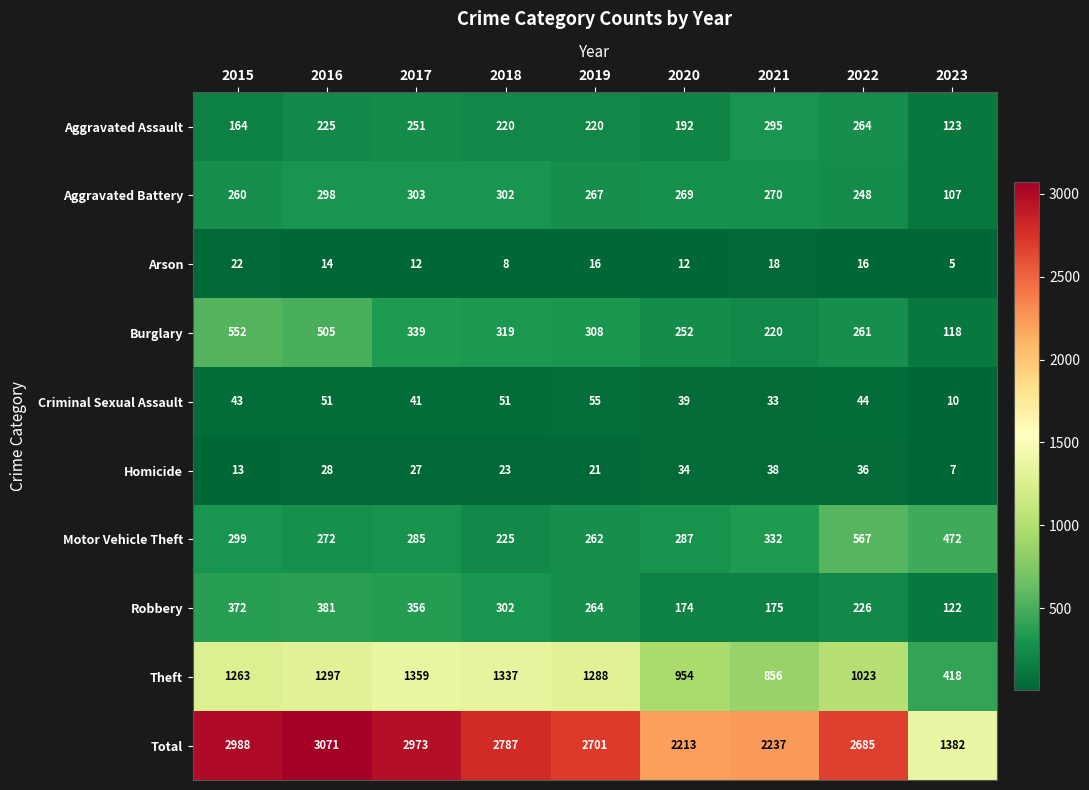

At which category is the sum across all series the highest?

2016